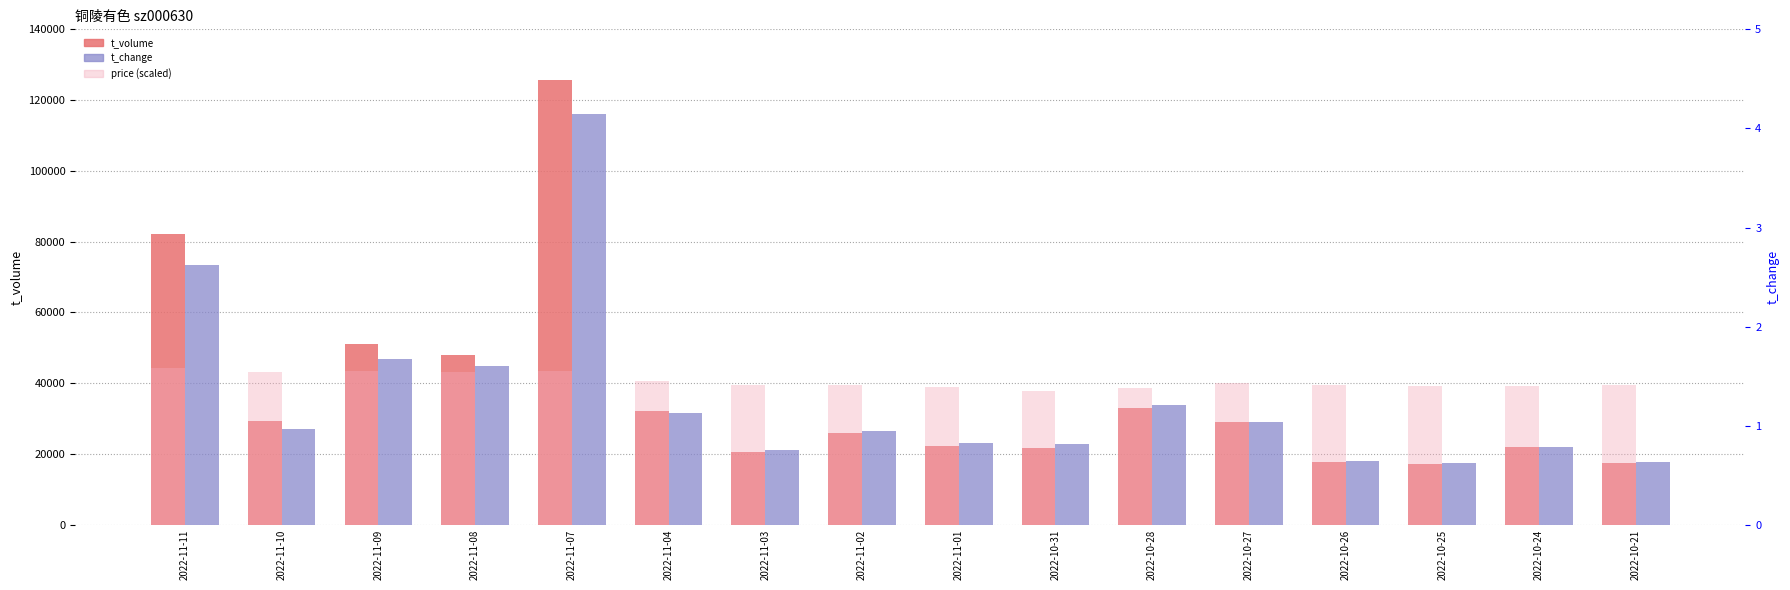

Rank the series at 2022-10-31 from lowest to highest value.

t_change, t_volume, price (scaled)